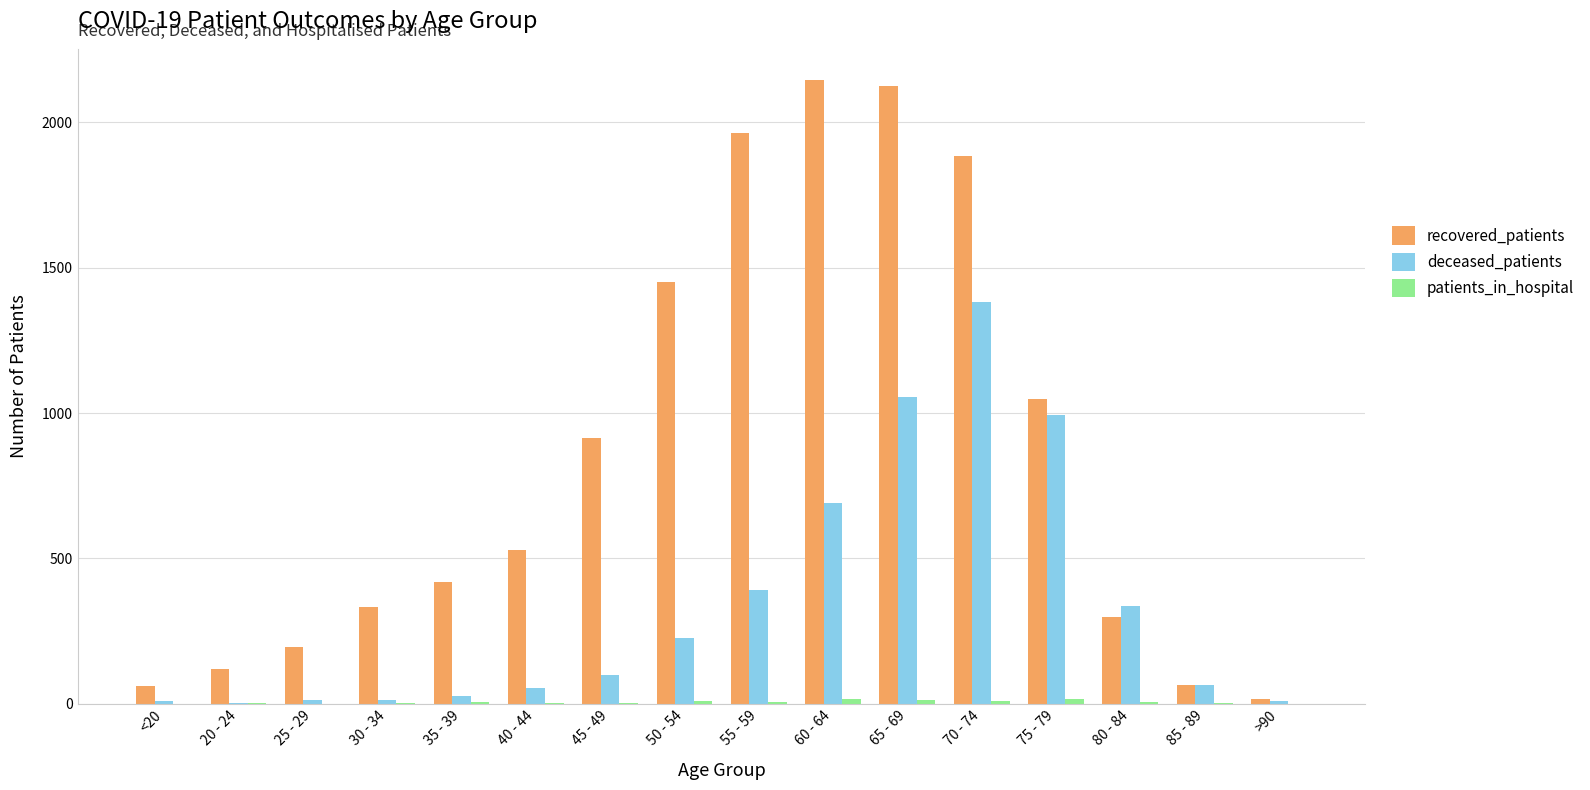

The value of deceased_patients at 50 - 54 is 369. True or false?

False